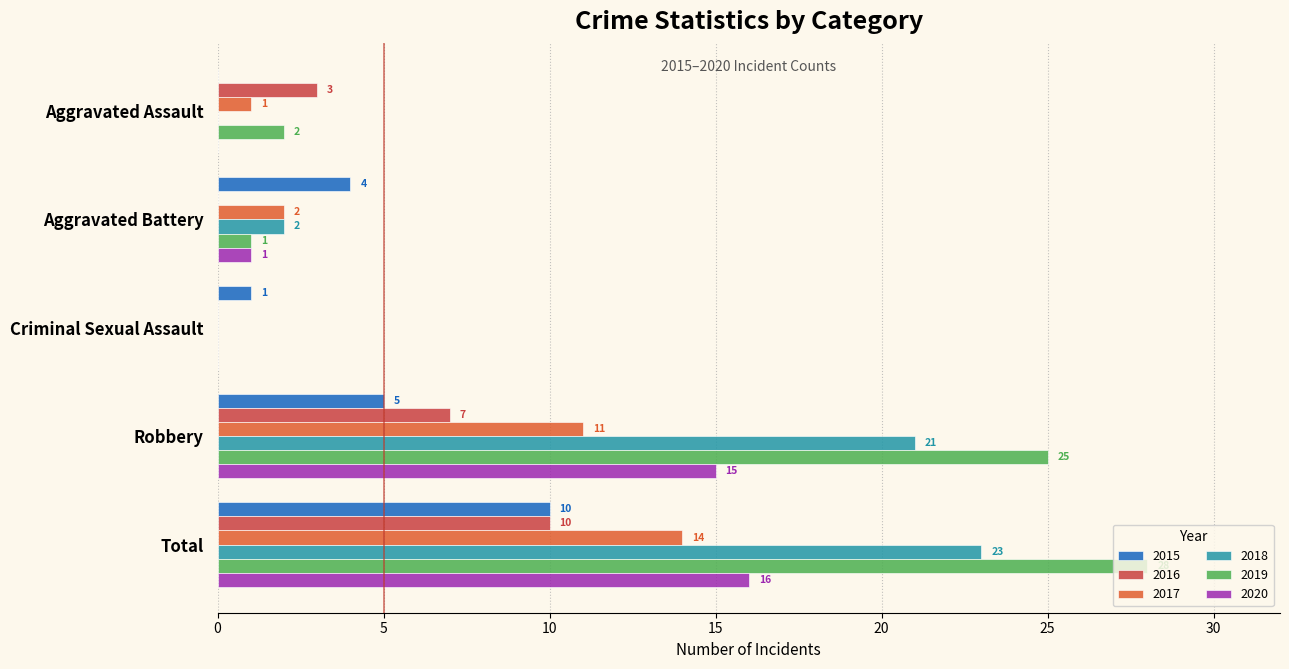

Which series has the widest spread of values?

2019